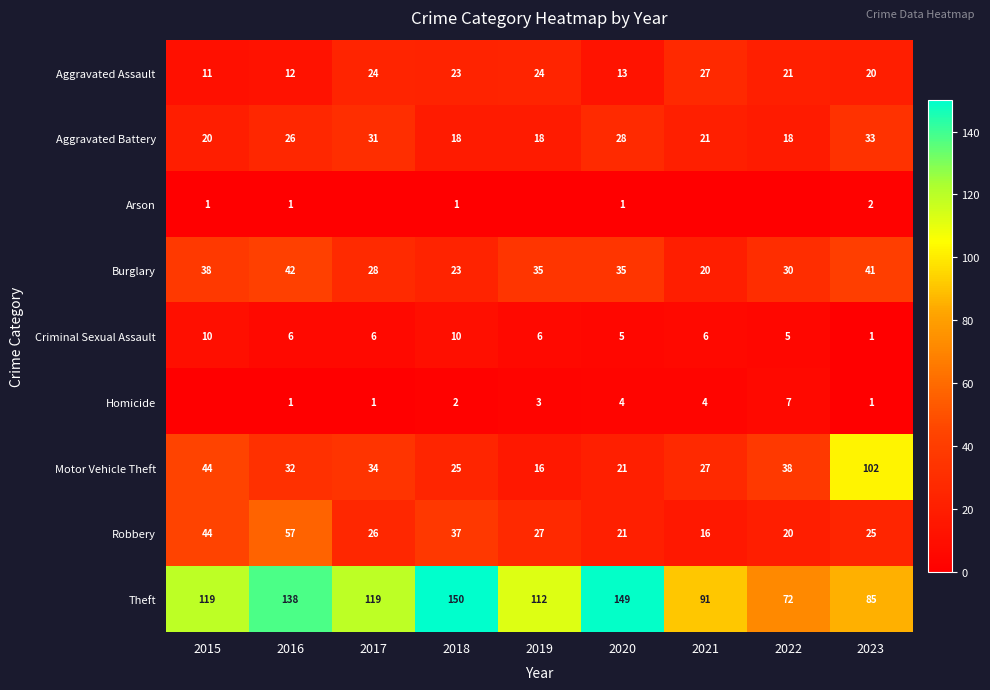

List the labels in order of Motor Vehicle Theft value, smallest first.

2019, 2020, 2018, 2021, 2016, 2017, 2022, 2015, 2023